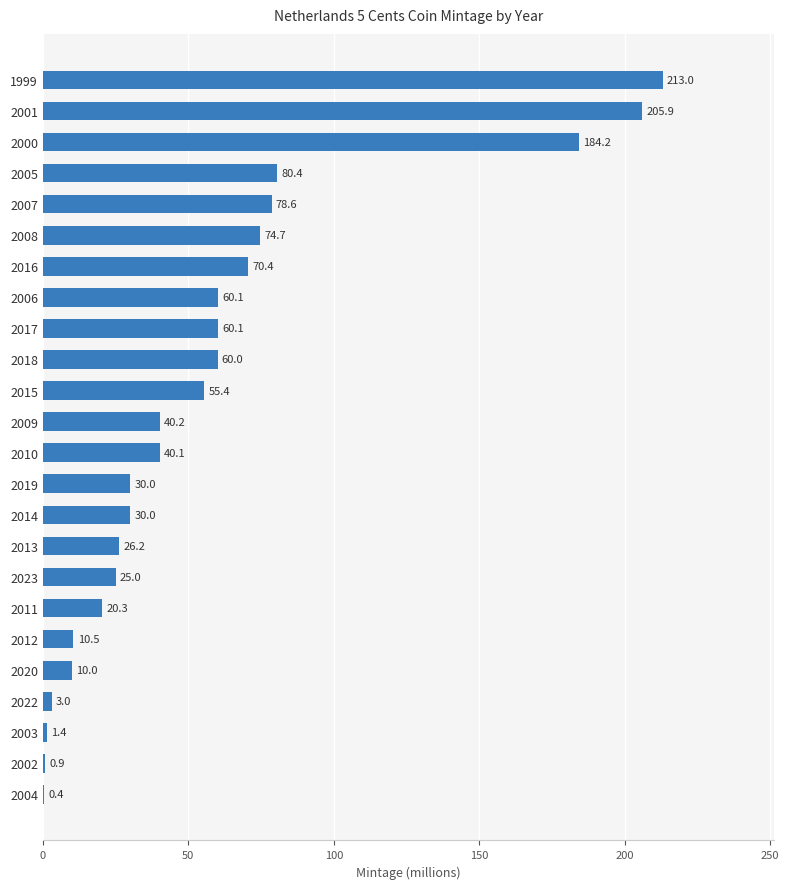

Read the value at 2011.

20.3